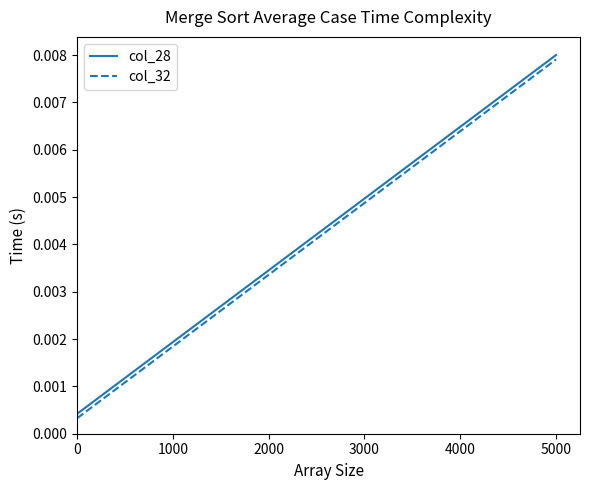

True or false: col_28 and col_32 cross at least once.

False